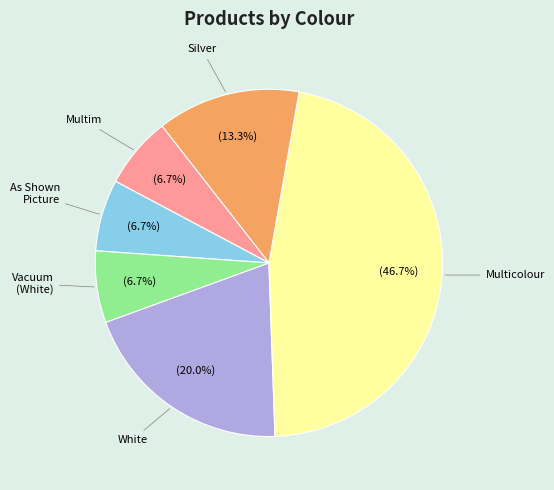

How many slices are in this pie chart?

6